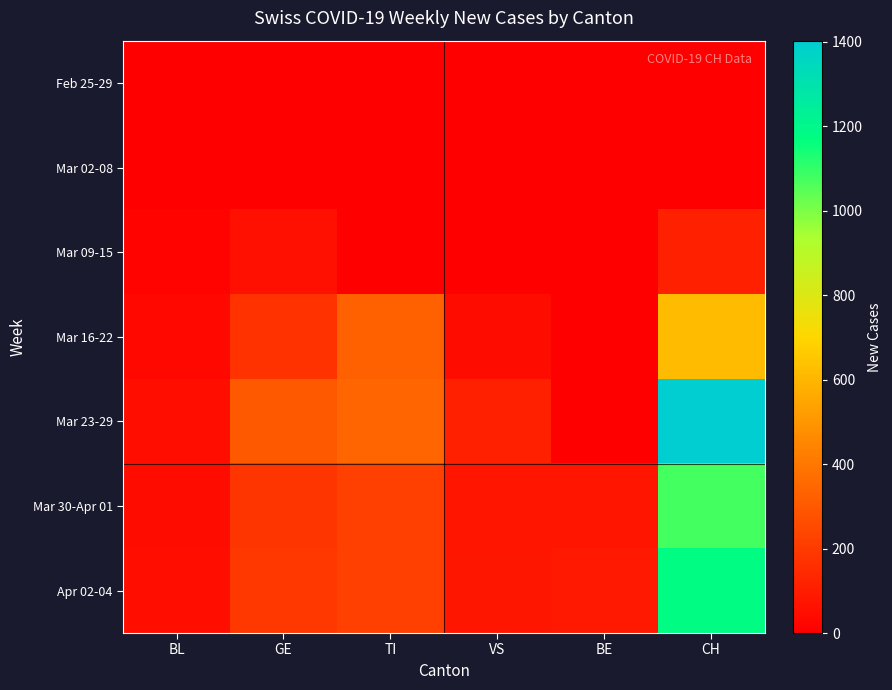

Which series changed the most between BL and BE?

Mar 23-29